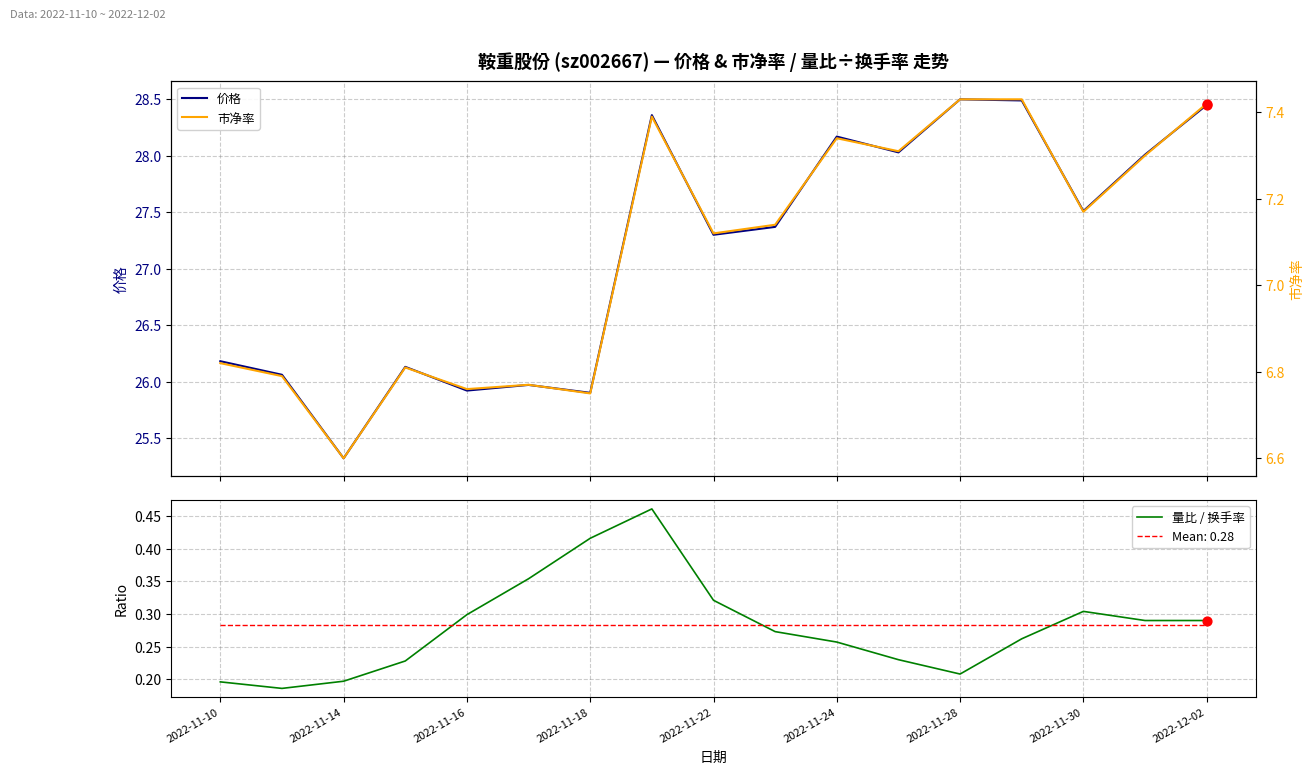

Which series ends up on top after the final intersection of Mean: 0.28 and 量比 / 换手率?

量比 / 换手率